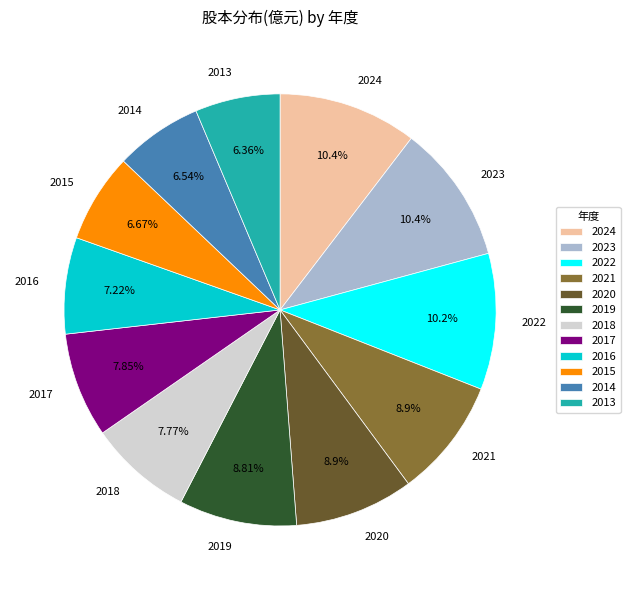

Which has a higher value, 2021 or 2016?

2021